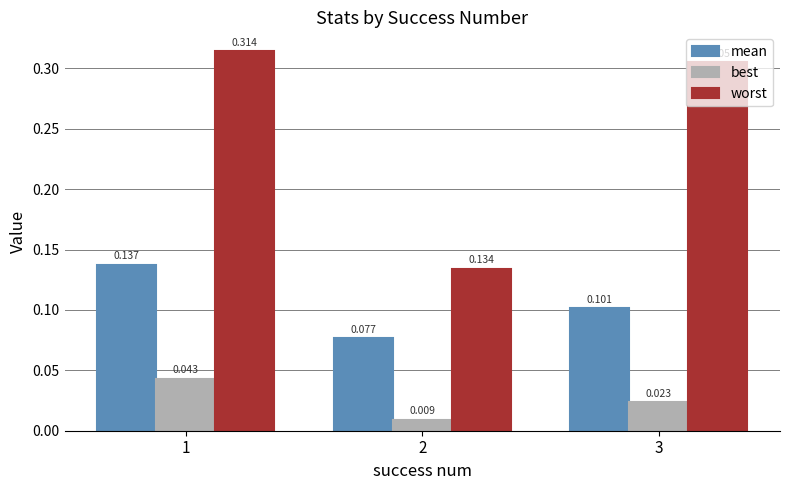

What is the sum of the mean values at 2 and 3?

0.2